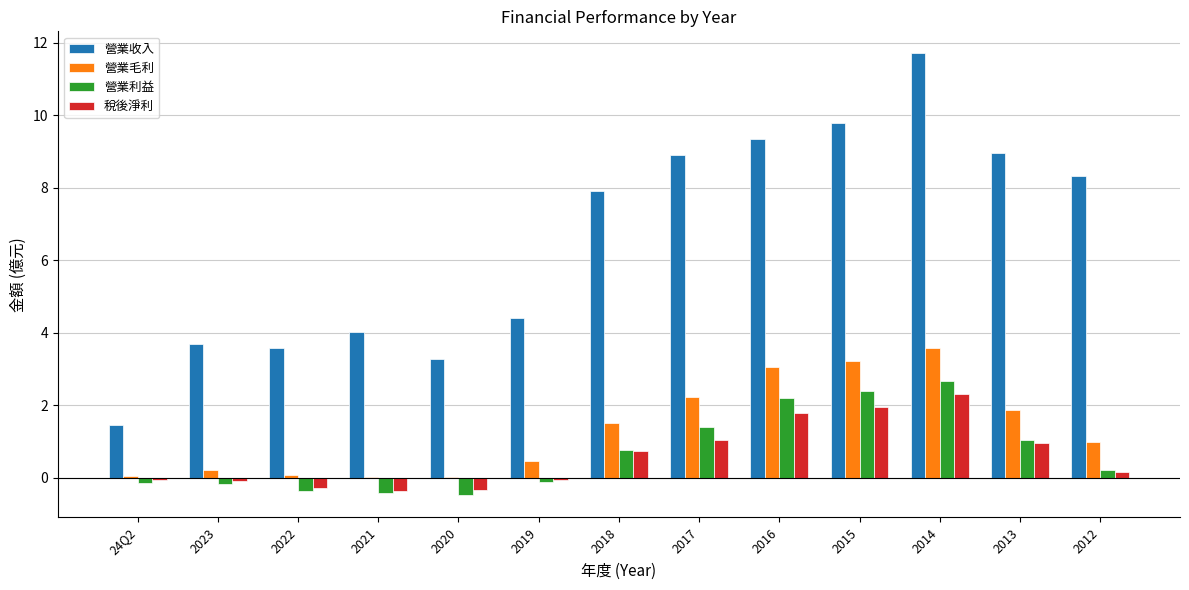

At which label does 營業收入 first exceed 7?

2018